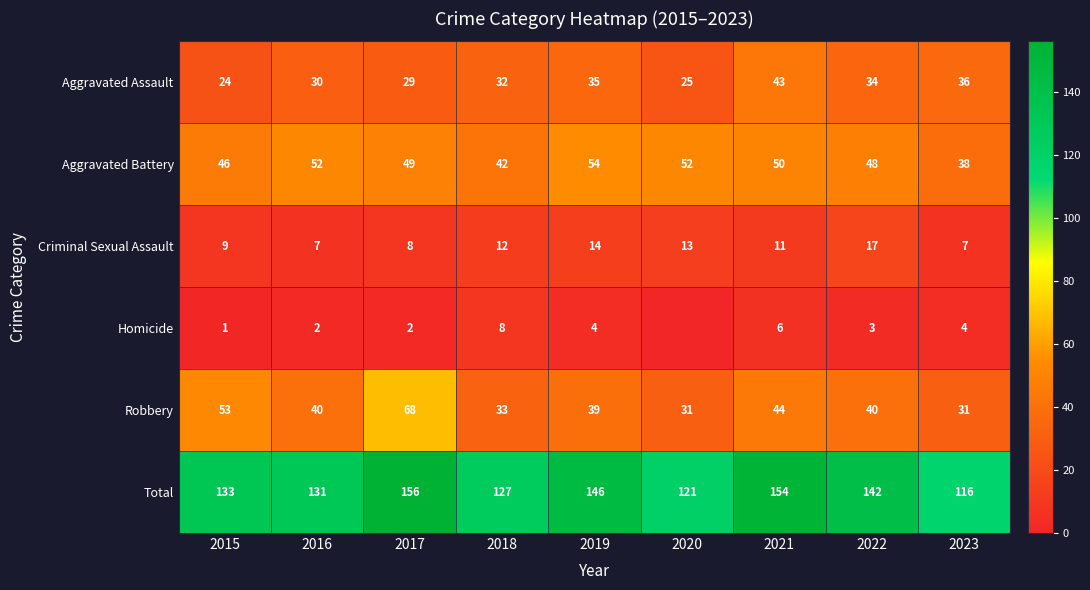

At which label is Aggravated Battery closest to 46?

2015